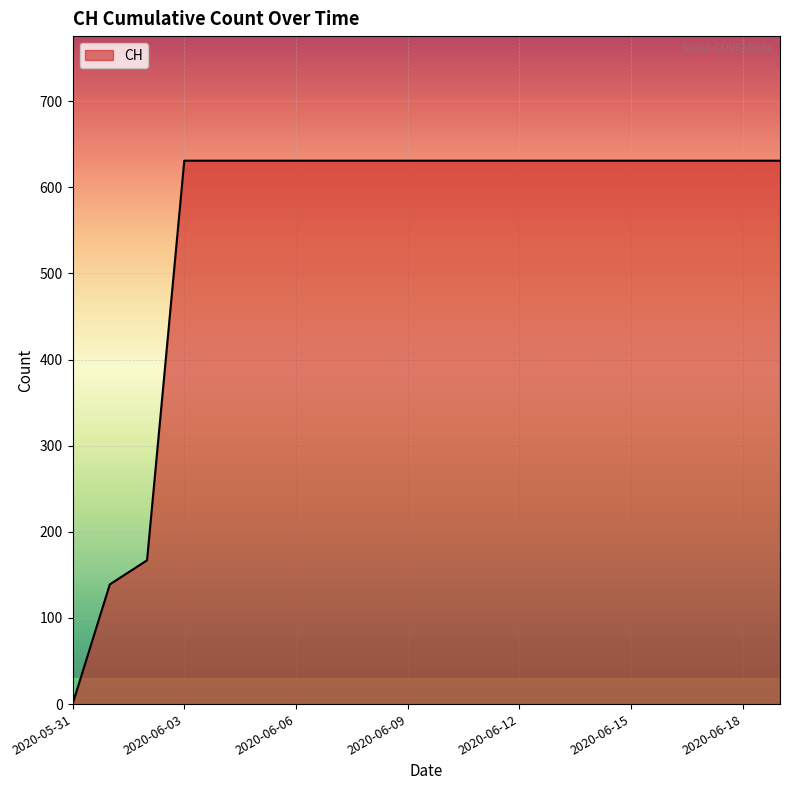

What is the difference between the maximum and minimum values?

631